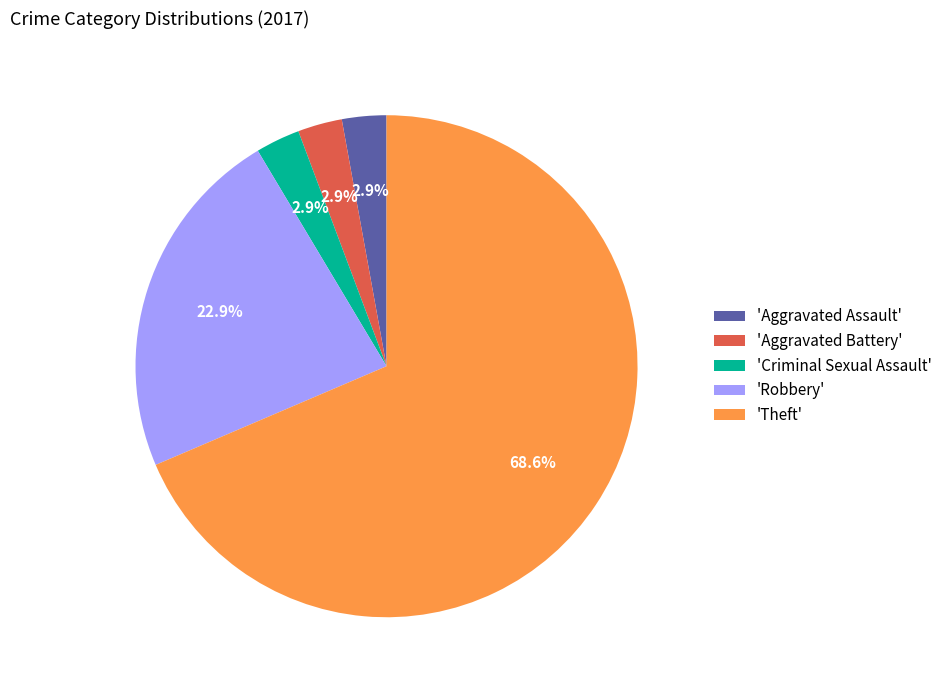

Combined, do 'Robbery' and 'Theft' account for over 50%?

Yes